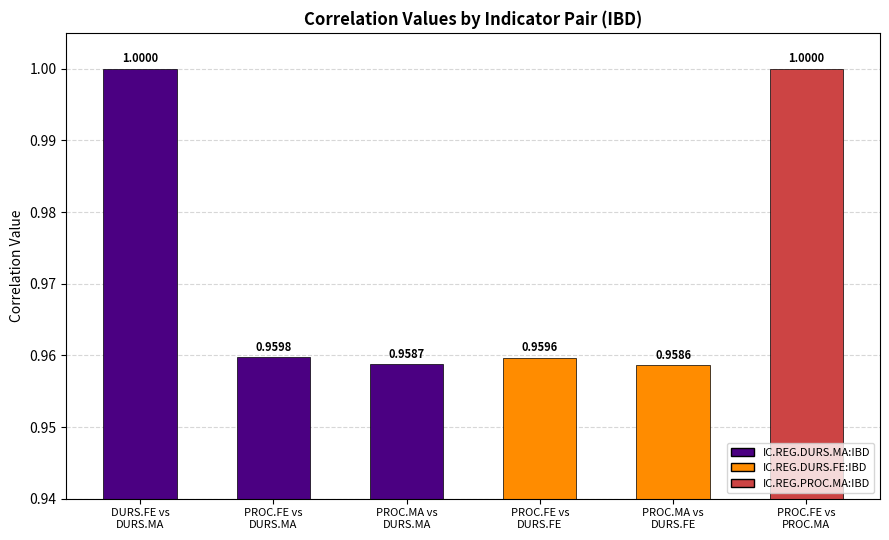

What is the minimum value shown in the chart?

1.0